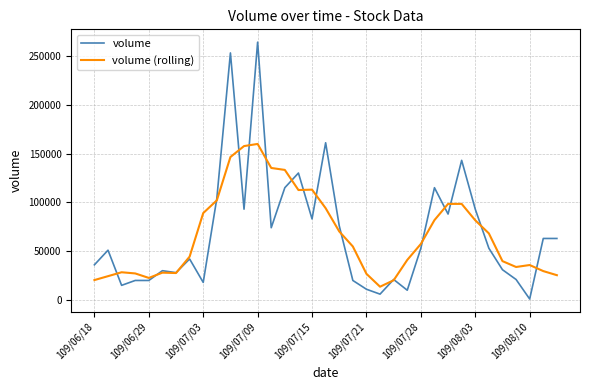

What is the maximum value shown in the chart?

264000